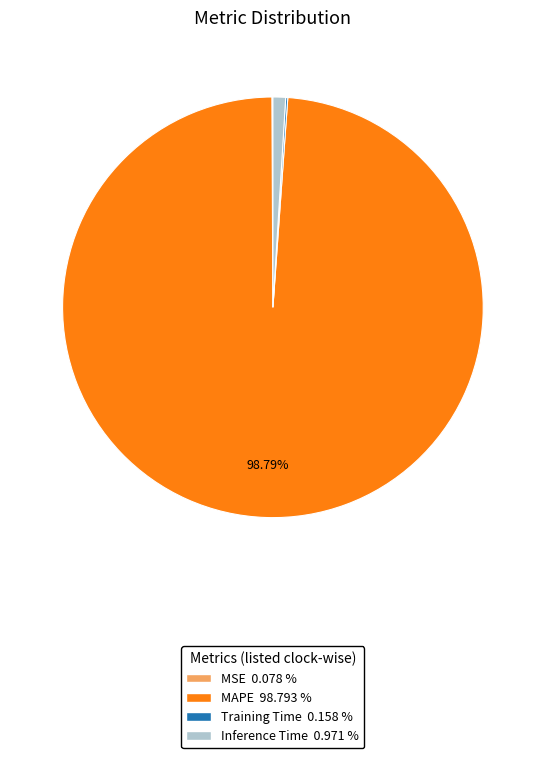

Is it true that Inference Time is 11% of the pie?

False